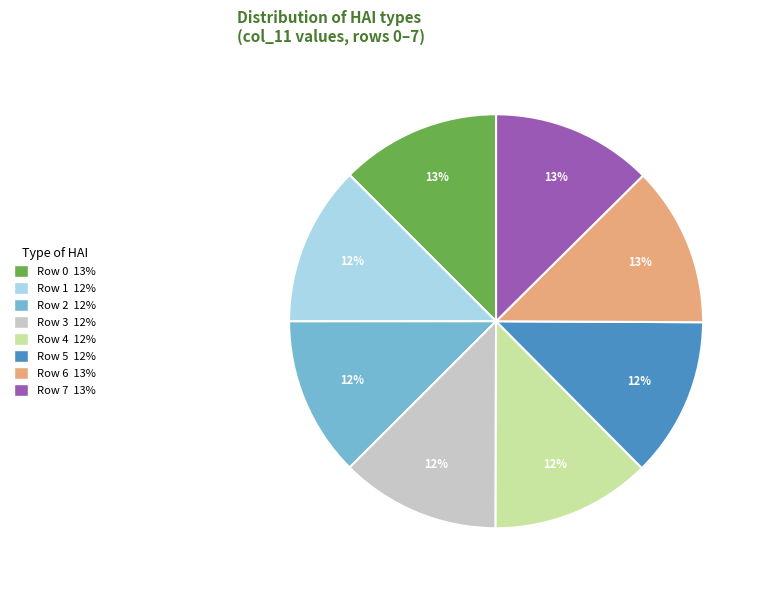

How many segments does this pie chart have?

8